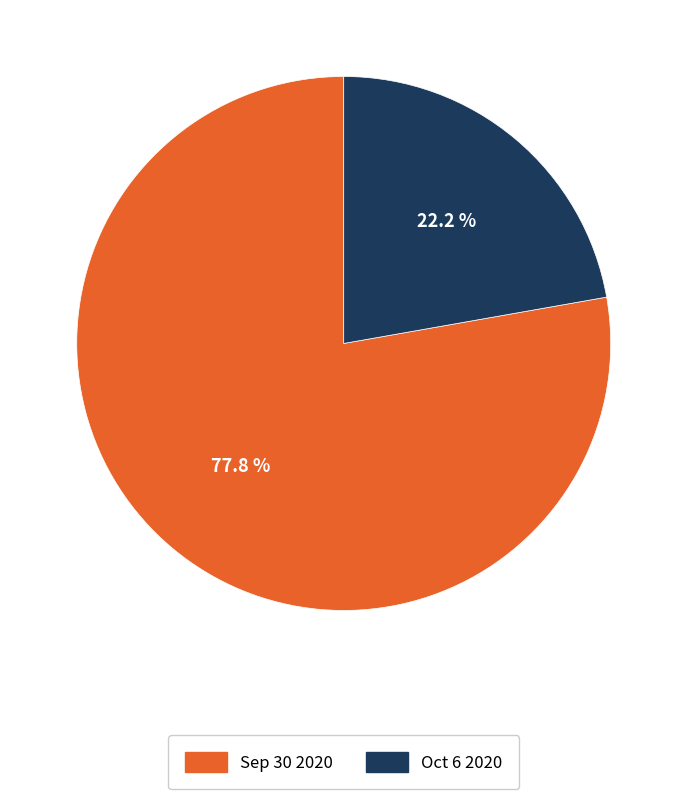

How many slices are in this pie chart?

2